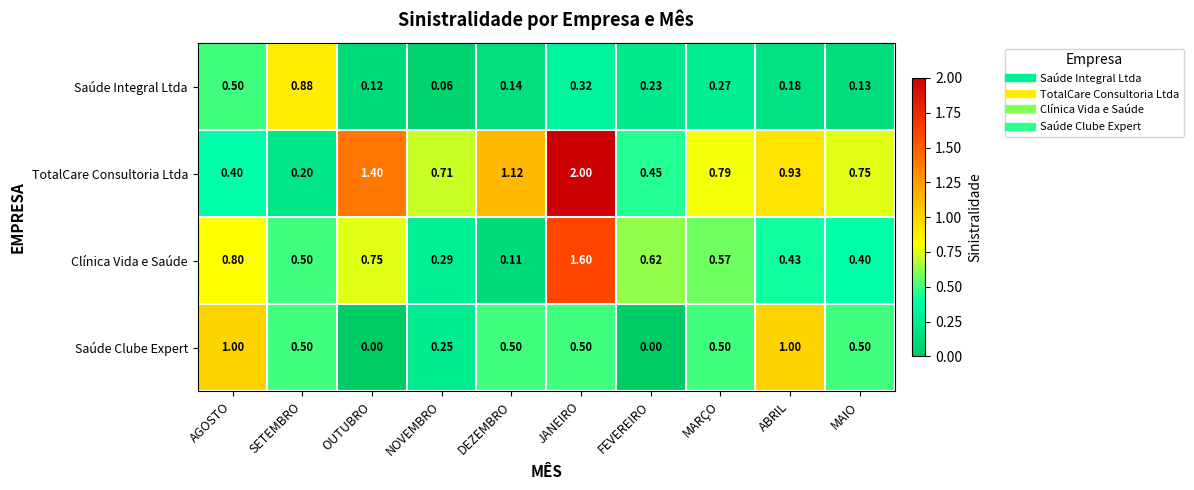

What is the maximum value shown in the chart?

2.0